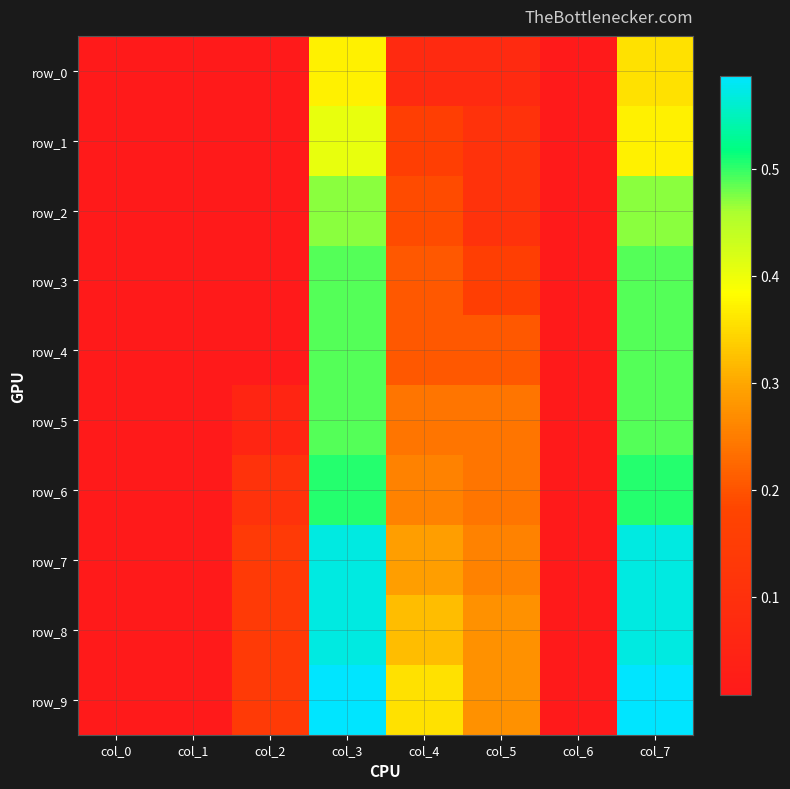

What is the total value across all series at col_6?

0.1